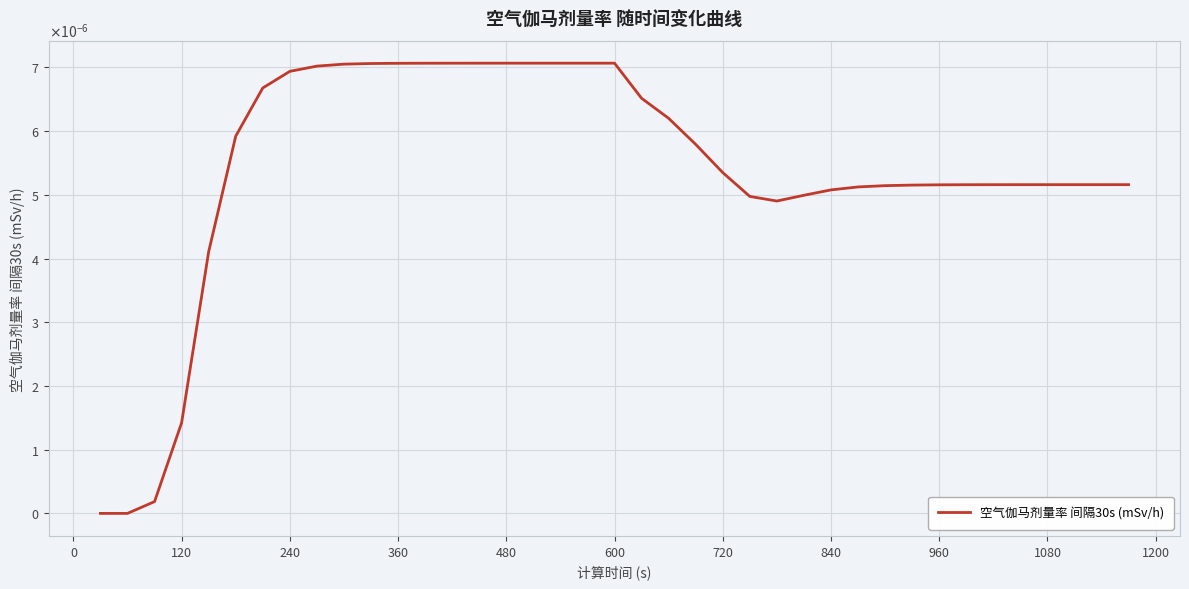

Is this an area chart (filled region under the line)?

No